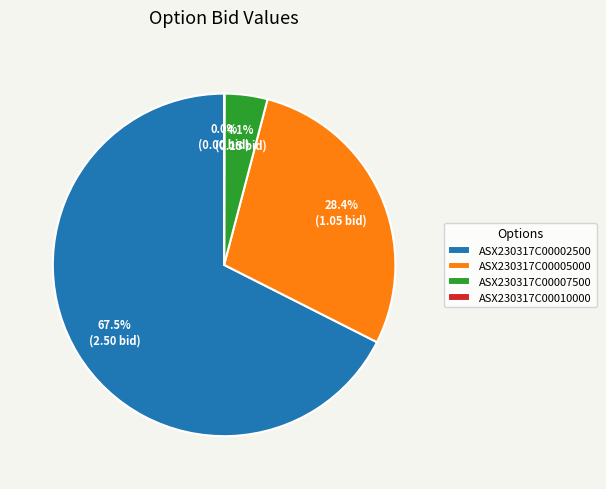

Approximately how many times larger is the value at ASX230317C00005000 compared to ASX230317C00002500?

0.4